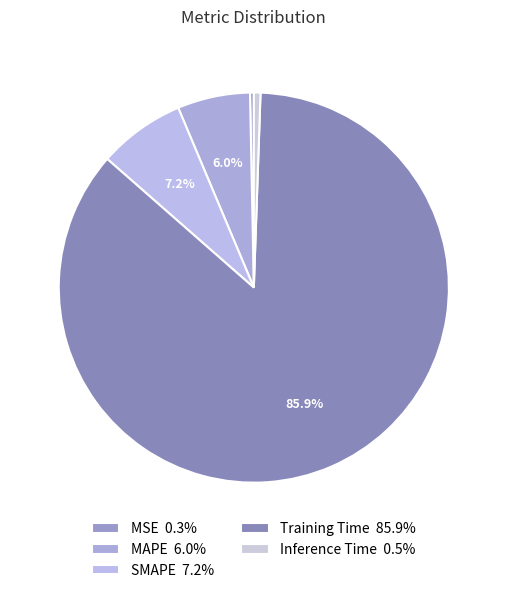

Which category has the smallest portion of the pie?

MSE